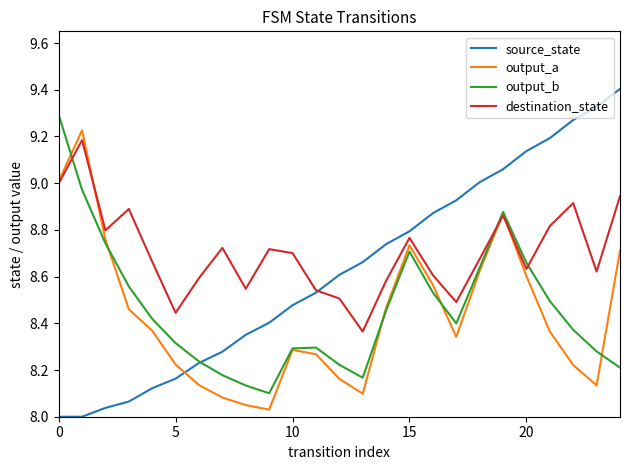

How many times do source_state and output_a cross each other?

1